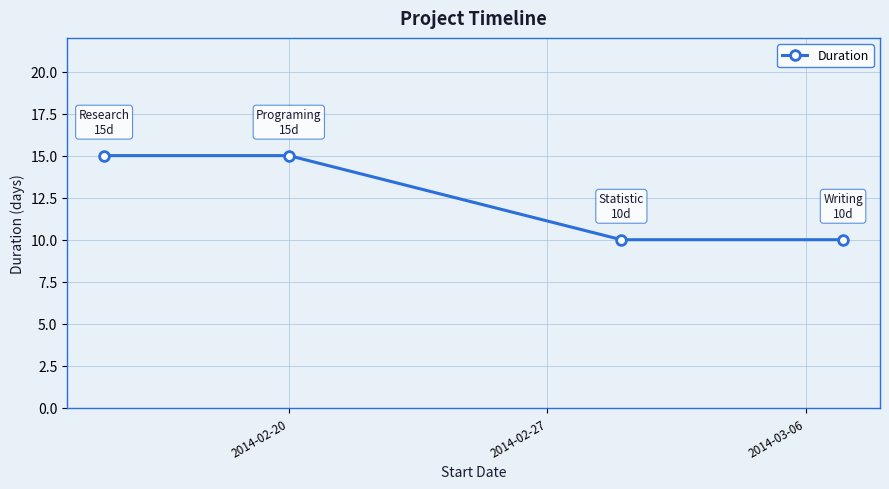

What is the difference between the maximum and minimum values?

5